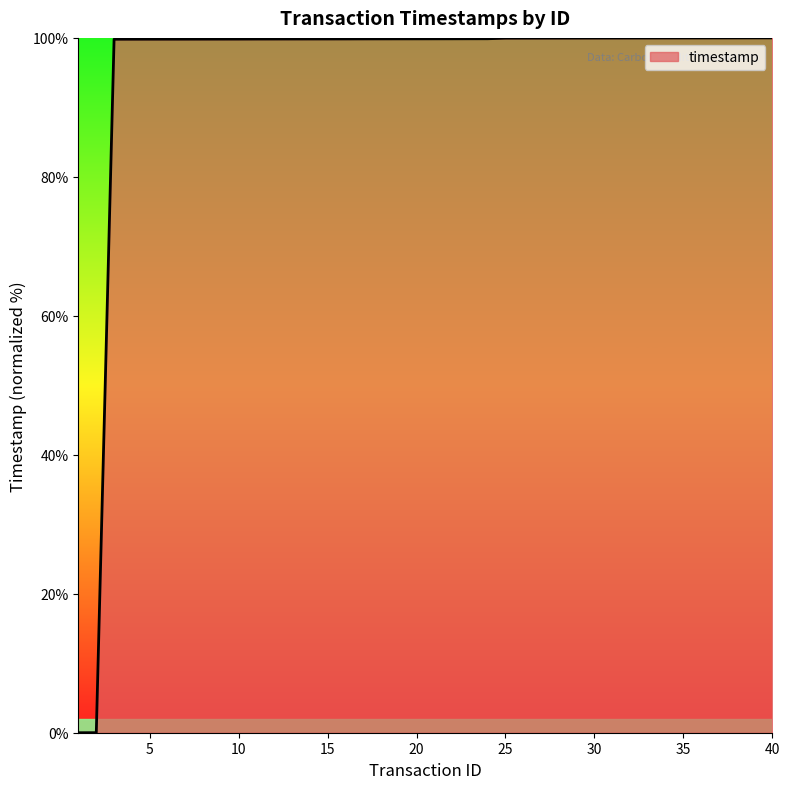

What is the greatest value displayed?

100.0